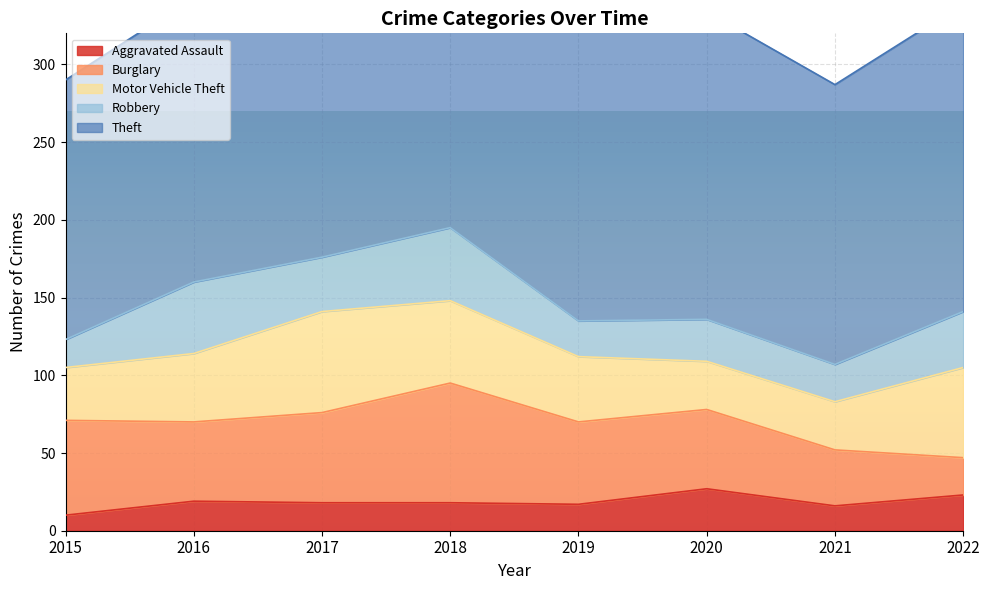

Where is Theft nearest to the value 201?

2020